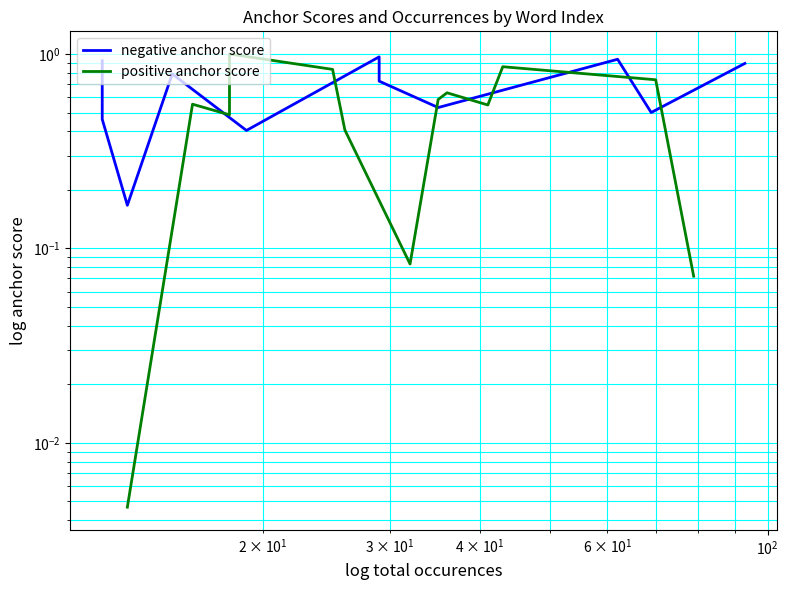

Is the value of positive anchor score at 9 greater than the value of negative anchor score at 6?

Yes